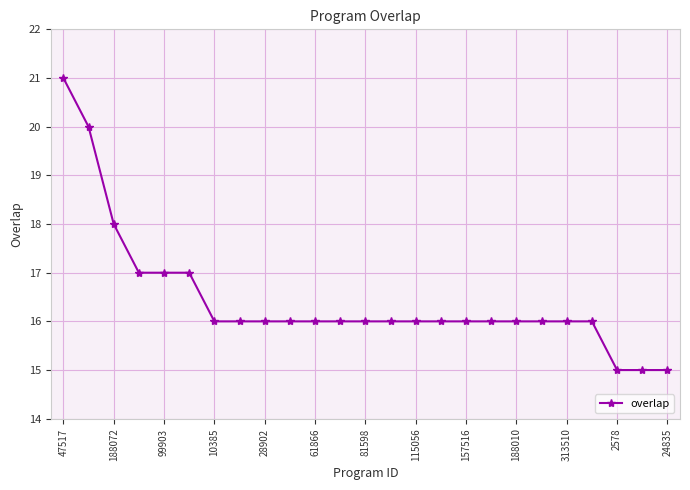

What is the sum of all values?

411